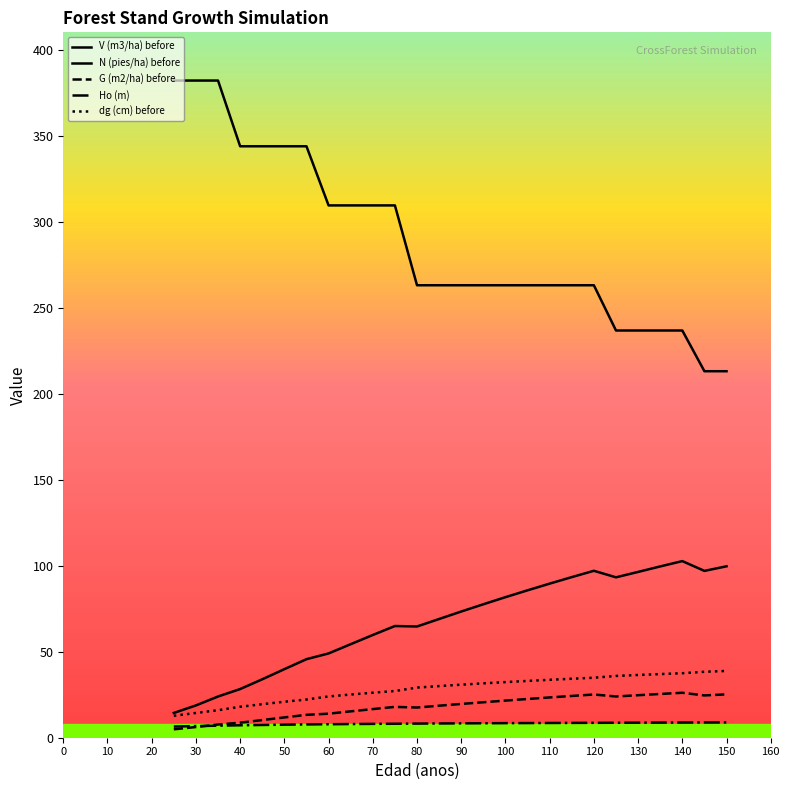

Reading right to left, what are all the values shown in this chart?

V (m3/ha) before: 99.6	97.0	102.7	99.6	96.4	93.2	97.0	93.3	89.6	85.7	81.7	77.6	73.3	69.0	64.7	64.9	59.7	54.4	49.0	45.6	39.9	34.0	28.3	24.0	18.8	14.4
N (pies/ha) before: 213.0	213.0	236.7	236.7	236.7	236.7	263.0	263.0	263.0	263.0	263.0	263.0	263.0	263.0	263.0	309.4	309.4	309.4	309.4	343.8	343.8	343.8	343.8	382.0	382.0	382.0
G (m2/ha) before: 25.2	24.6	26.1	25.4	24.7	24.0	25.1	24.3	23.4	22.5	21.6	20.6	19.6	18.6	17.6	17.9	16.6	15.3	14.0	13.3	11.8	10.3	8.7	7.7	6.2	4.9
Ho (m): 8.9	8.9	8.8	8.8	8.7	8.7	8.7	8.6	8.6	8.5	8.5	8.4	8.3	8.3	8.2	8.1	8.1	8.0	7.8	7.7	7.6	7.4	7.2	7.0	6.8	6.5
dg (cm) before: 38.8	38.3	37.5	37.0	36.5	35.9	34.9	34.3	33.7	33.0	32.3	31.6	30.8	30.0	29.1	27.1	26.2	25.1	24.0	22.2	20.9	19.5	18.0	16.0	14.4	12.8